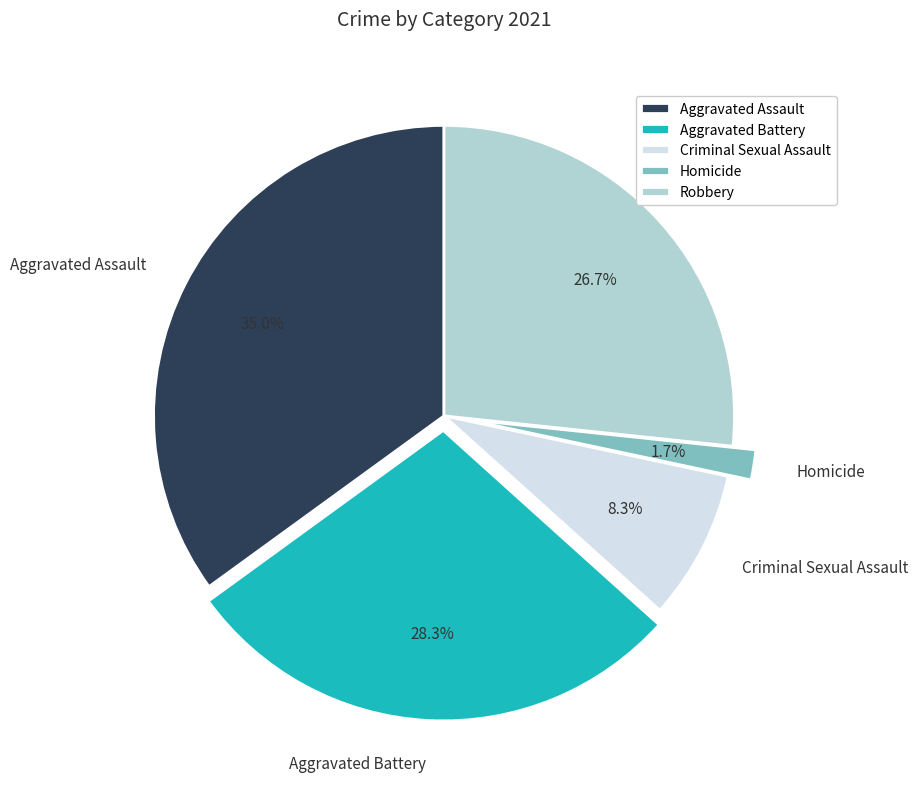

Does Criminal Sexual Assault account for over 50% of the chart?

No